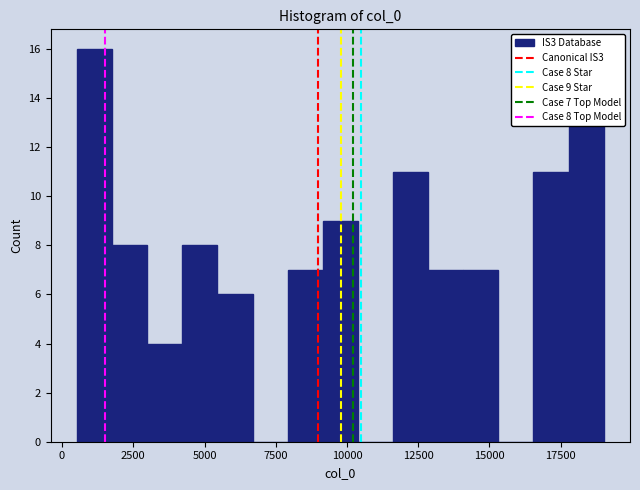

Around what value on the x-axis is the tallest bar? Give the approximate position of its centre, as read against the axis.

1000